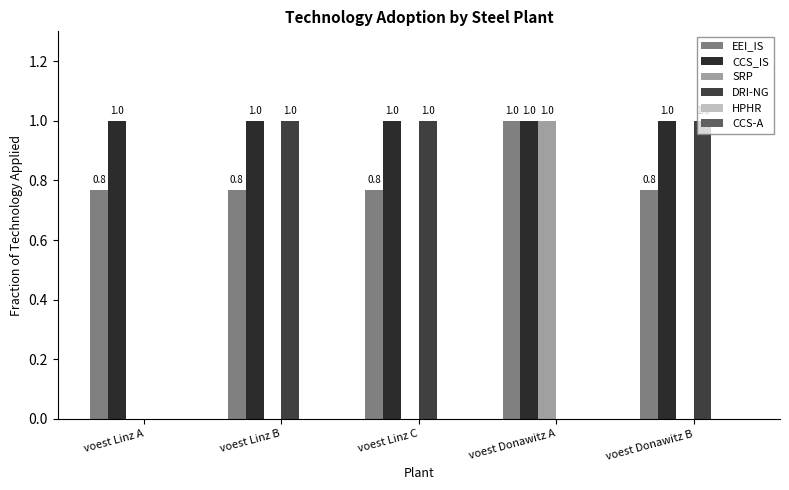

Reading right to left, list all the values displayed in this chart.

EEI_IS: 0.8	1.0	0.8	0.8	0.8
CCS_IS: 1.0	1.0	1.0	1.0	1.0
SRP: 0.0	1.0	0.0	0.0	0.0
DRI-NG: 1.0	0.0	1.0	1.0	0.0
HPHR: 0.0	0.0	0.0	0.0	0.0
CCS-A: 0.0	0.0	0.0	0.0	0.0